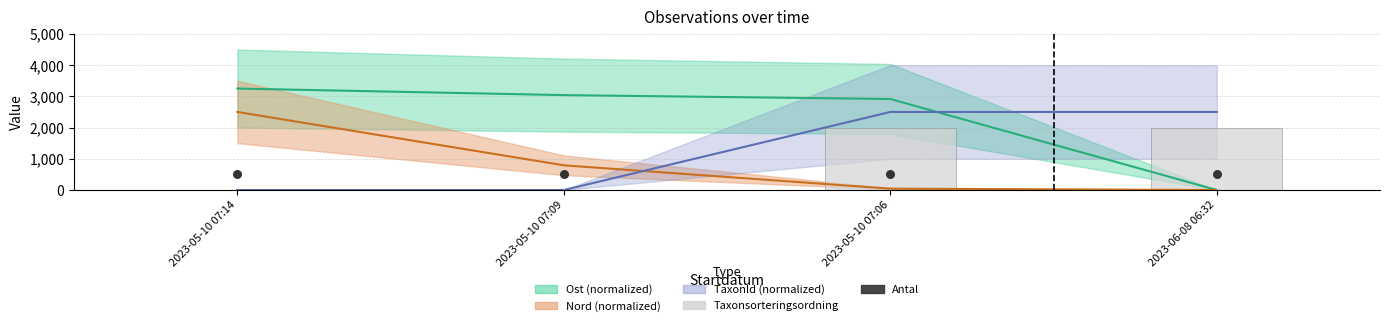

At which category is the sum across all series the highest?

2023-05-10 07:06